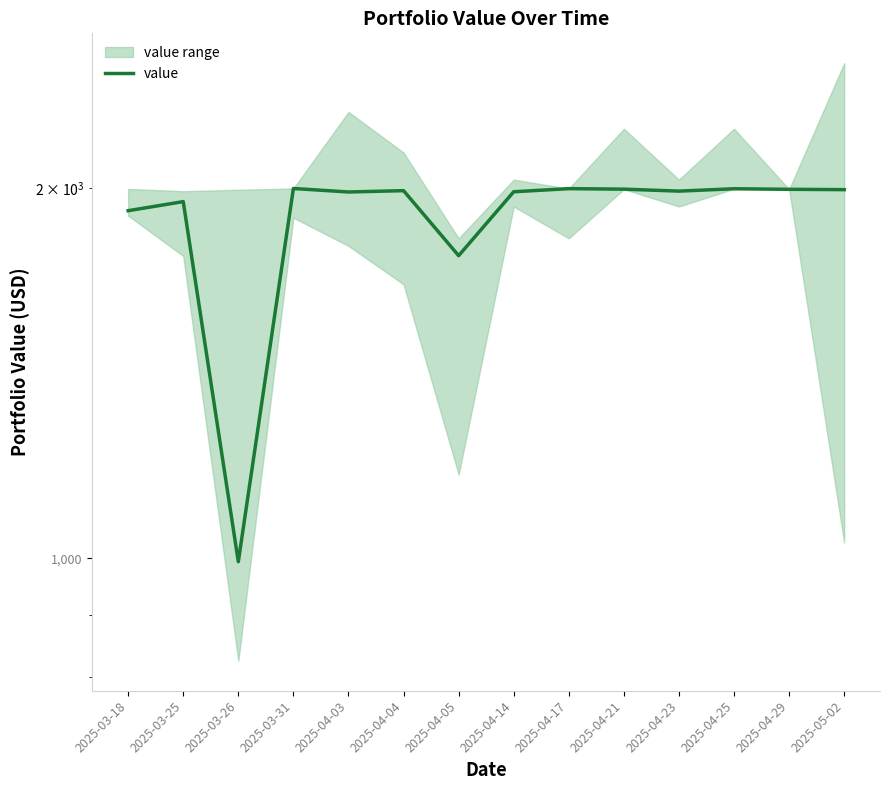

What is the smallest value displayed?

993.7